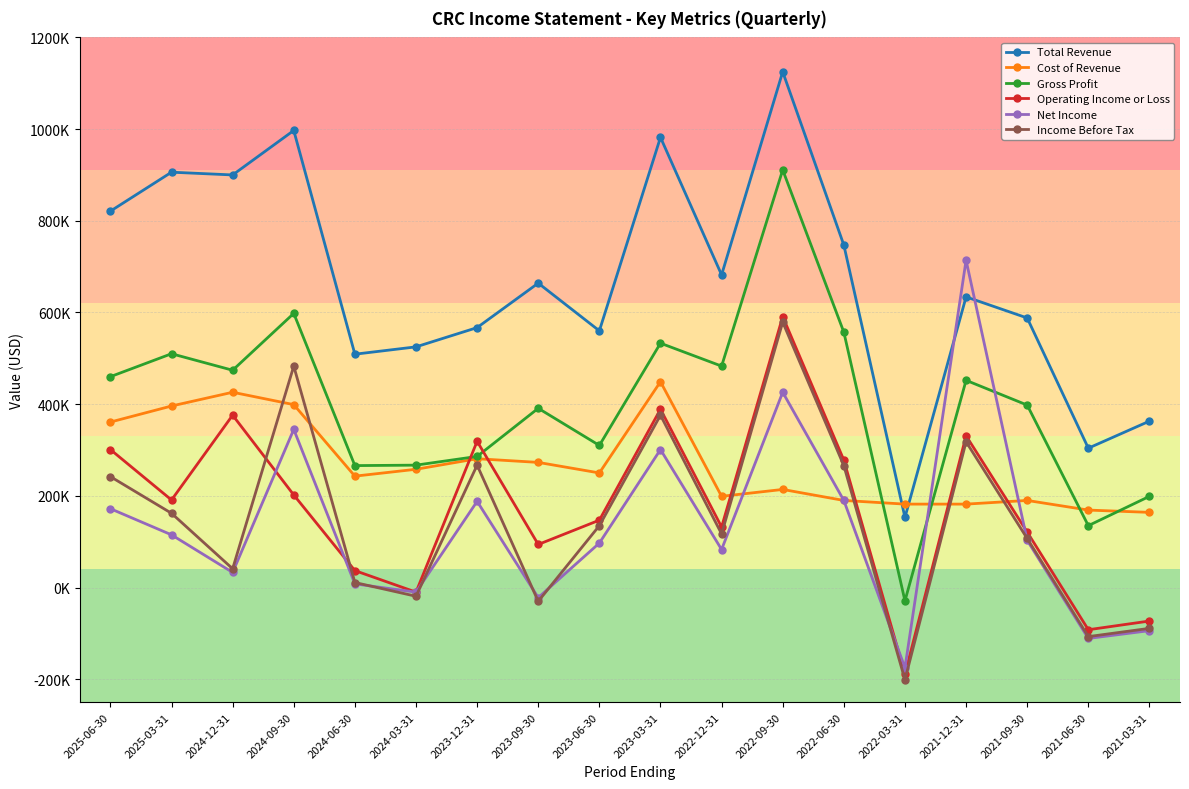

Which category has the lowest value across all series?

2022-03-31